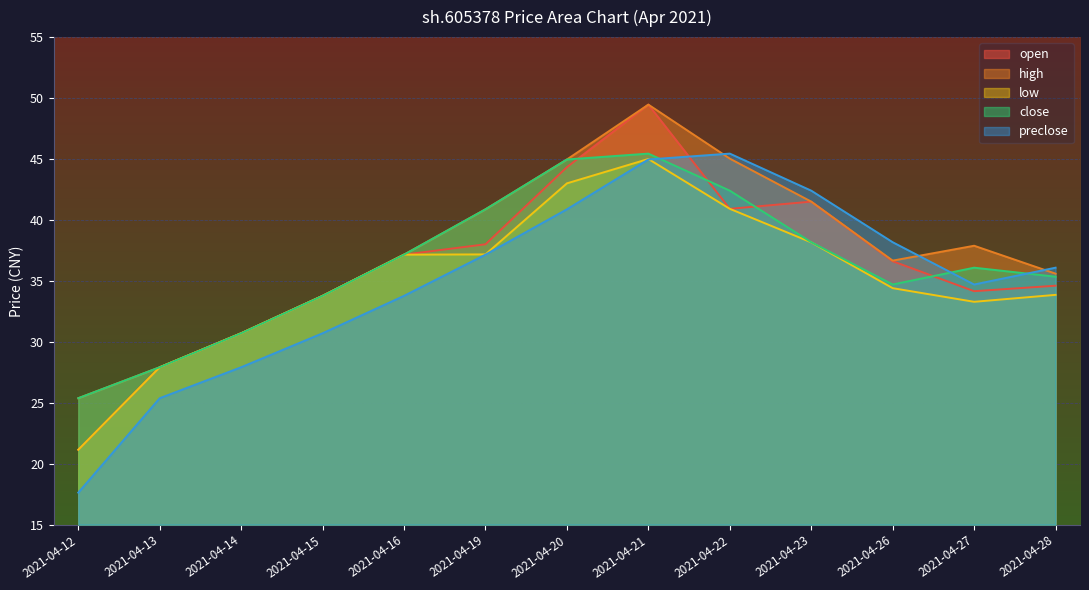

What is the value of the high point at the 7th from the left?

45.0